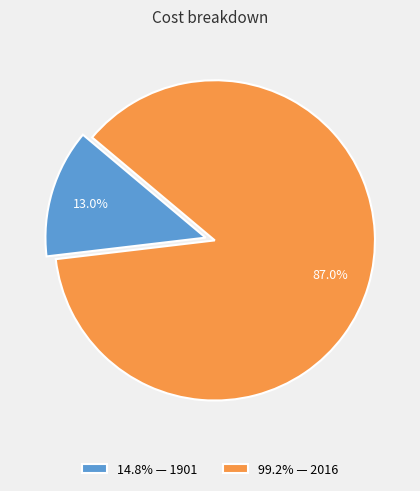

To the nearest percent, what is the average slice percentage?

50%